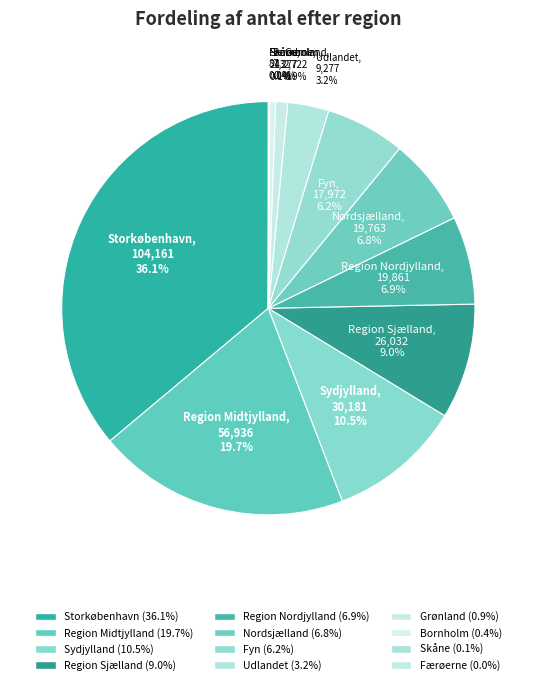

To the nearest percent, what is the difference between the Sydjylland and Grønland slice percentages?

10%